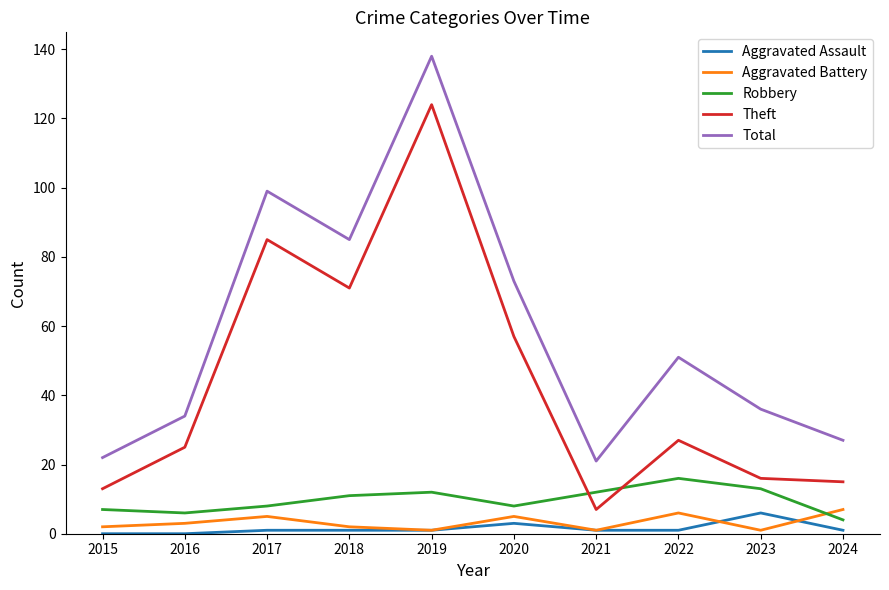

What is the total value across all series at 2020?

146